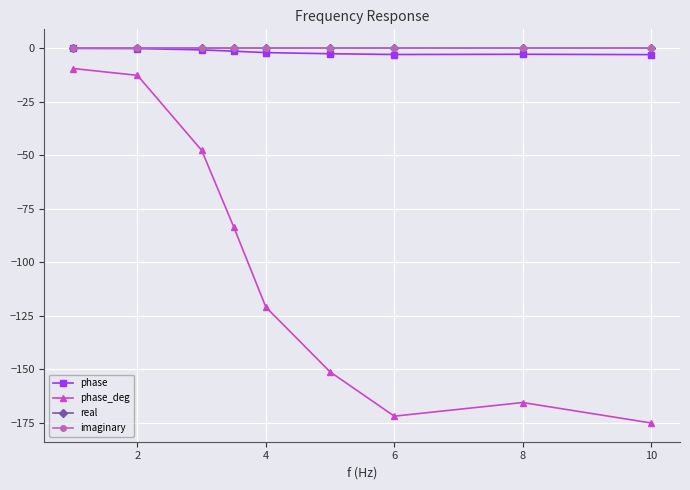

True or false: phase_deg has more than 0 interior local peaks.

True